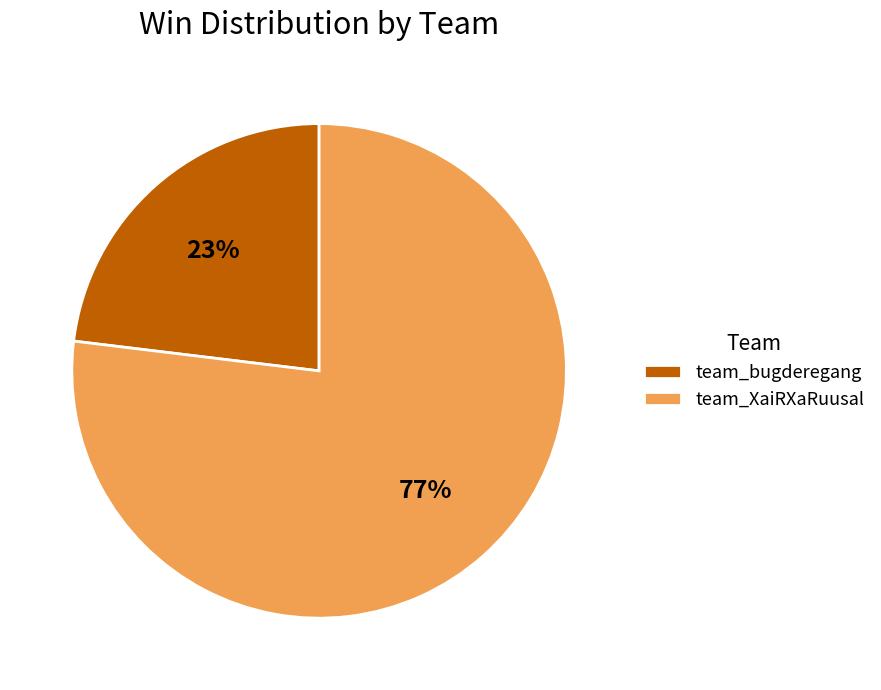

To the nearest percent, what percentage of the pie is team_XaiRXaRuusal?

77%